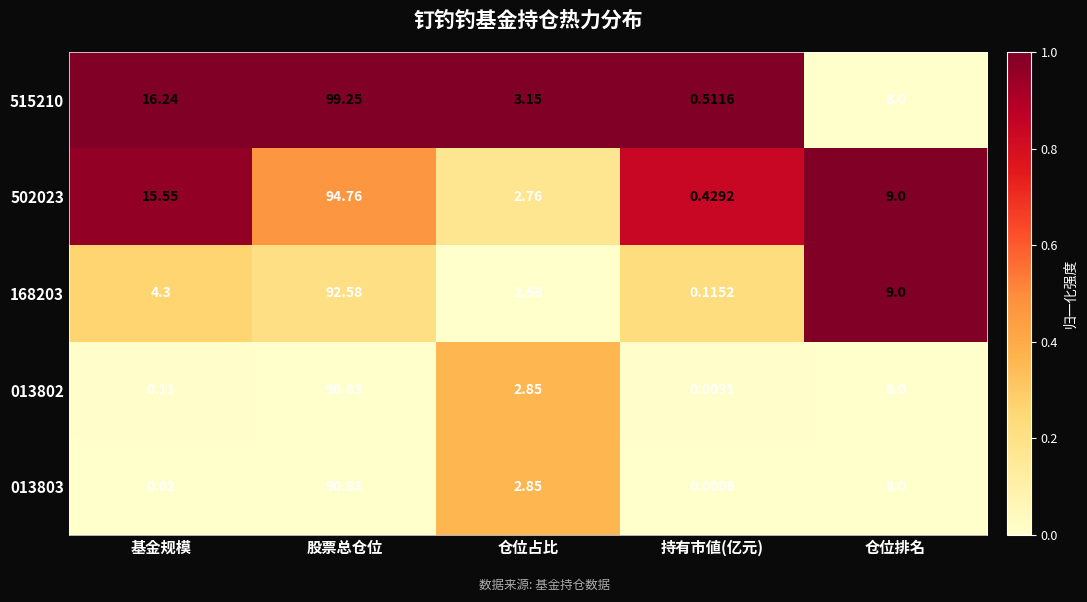

List the labels in order of 168203 value, largest first.

股票总仓位, 仓位排名, 基金规模, 仓位占比, 持有市値(亿元)